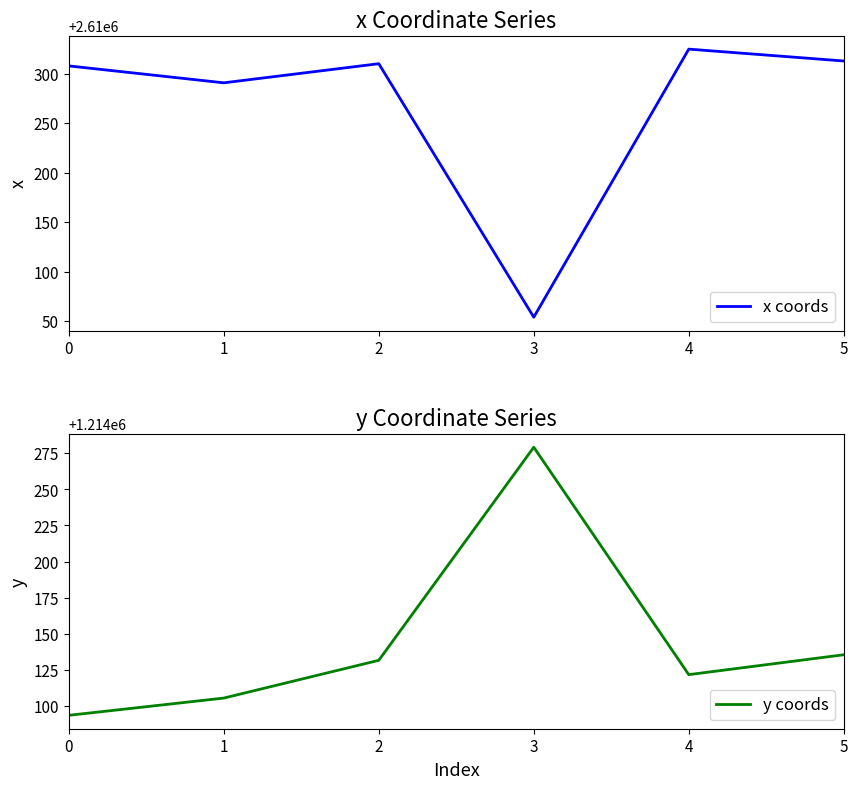

True or false: y coords has more than 0 points higher than both neighbors.

True